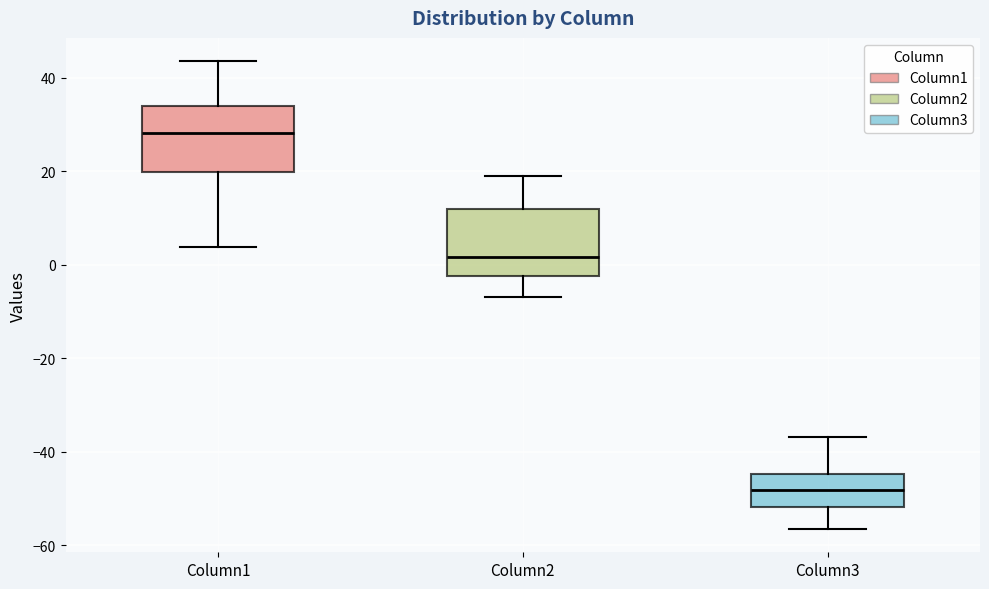

Which box's median line is the highest?

Column1